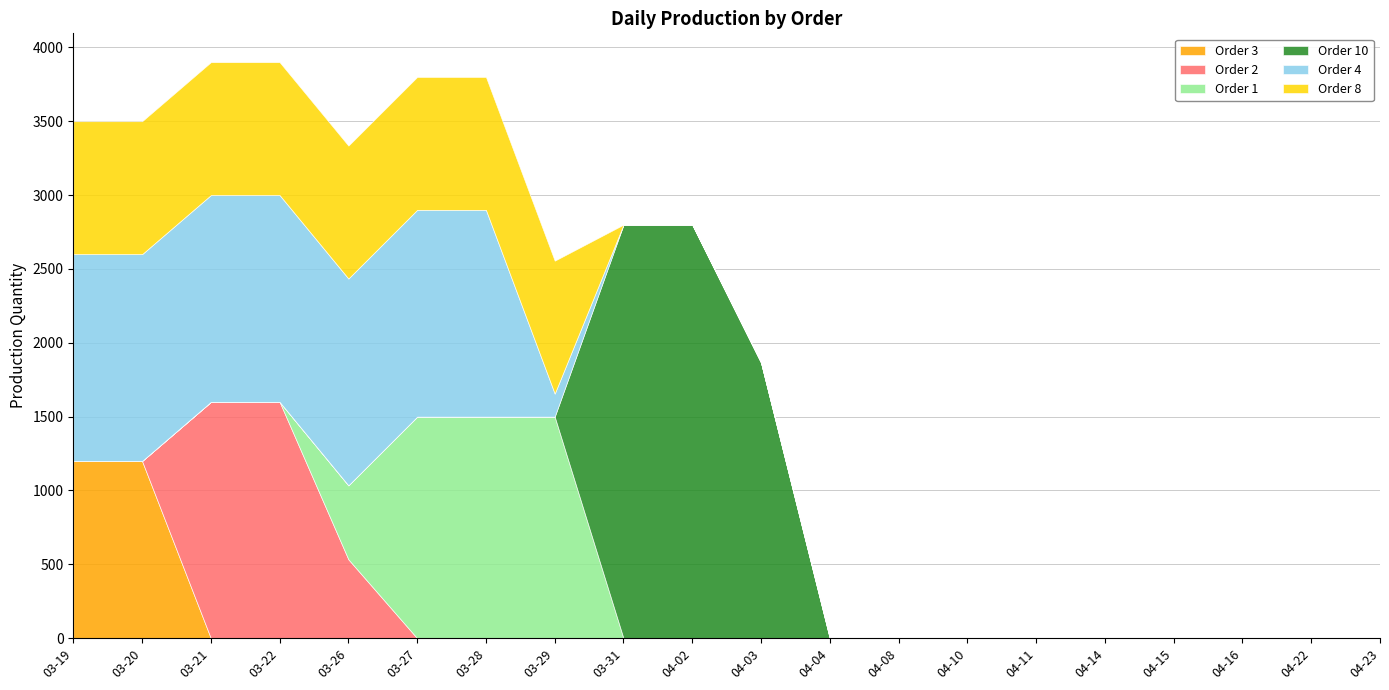

True or false: Order 2 and Order 10 cross at least once.

False